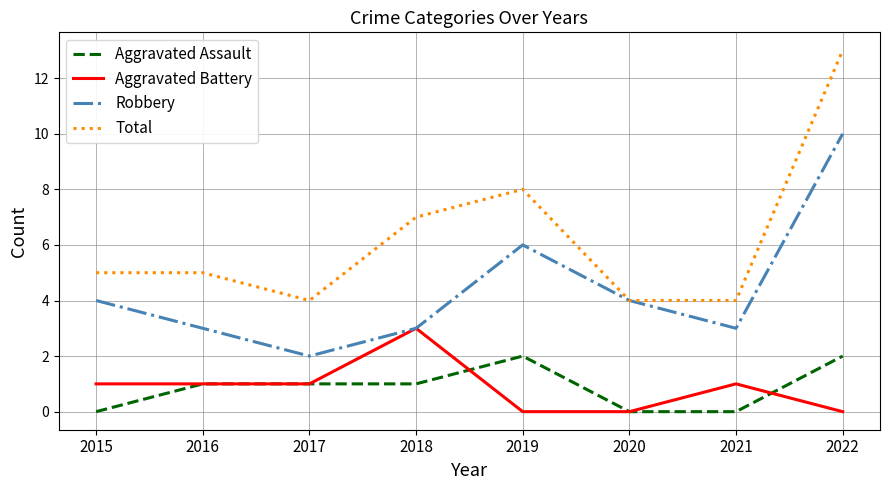

Reading left to right, list all the values displayed in this chart.

Aggravated Assault: 0	1	1	1	2	0	0	2
Aggravated Battery: 1	1	1	3	0	0	1	0
Robbery: 4	3	2	3	6	4	3	10
Total: 5	5	4	7	8	4	4	13